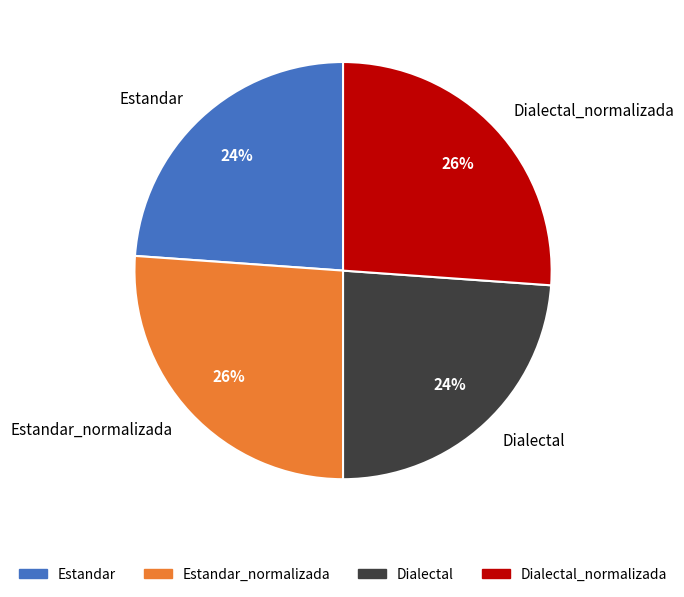

What percentage is the Dialectal_normalizada slice, to the nearest percent?

26%